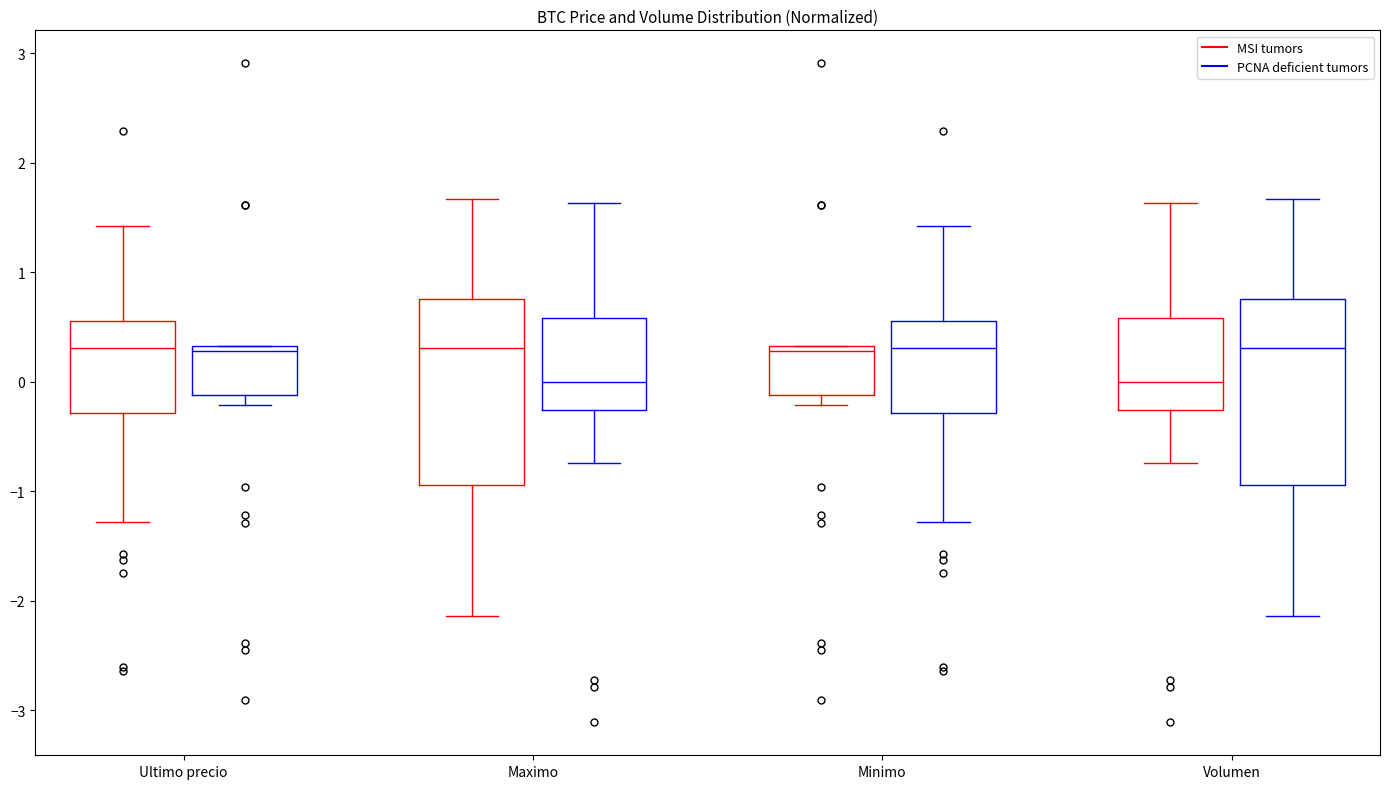

Reading left to right, transcribe this box plot: for each box, give where its median line is, the range the box spans, and where its two whiskers end, as read against the y-axis. The values are not printed on the chart, so give them approximately, as read against the axis.

Ultimo precio (MSI tumors): median 0.3, box -0.3 to 0.5, whiskers -1.3 to 1.4
Ultimo precio (PCNA deficient tumors): median 0.3 (just below the box's upper edge), box -0.1 to 0.3, whiskers -0.2 to 0.3
Maximo (MSI tumors): median 0.3, box -0.9 to 0.8, whiskers -2.1 to 1.7
Maximo (PCNA deficient tumors): median 0.0, box -0.3 to 0.6, whiskers -0.7 to 1.6
Minimo (MSI tumors): median 0.3 (just below the box's upper edge), box -0.1 to 0.3, whiskers -0.2 to 0.3
Minimo (PCNA deficient tumors): median 0.3, box -0.3 to 0.5, whiskers -1.3 to 1.4
Volumen (MSI tumors): median 0.0, box -0.3 to 0.6, whiskers -0.7 to 1.6
Volumen (PCNA deficient tumors): median 0.3, box -0.9 to 0.8, whiskers -2.1 to 1.7